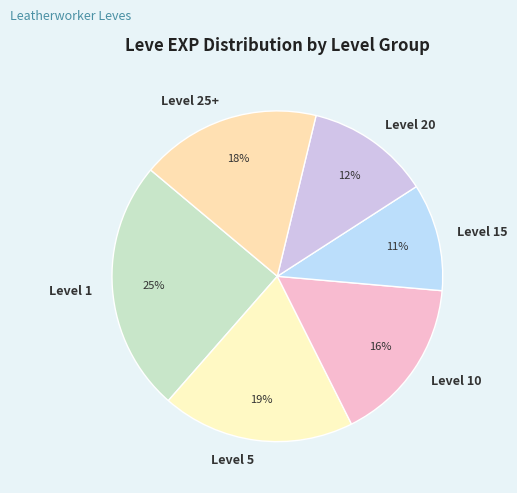

Combined, do Level 20 and Level 1 account for over 50%?

No